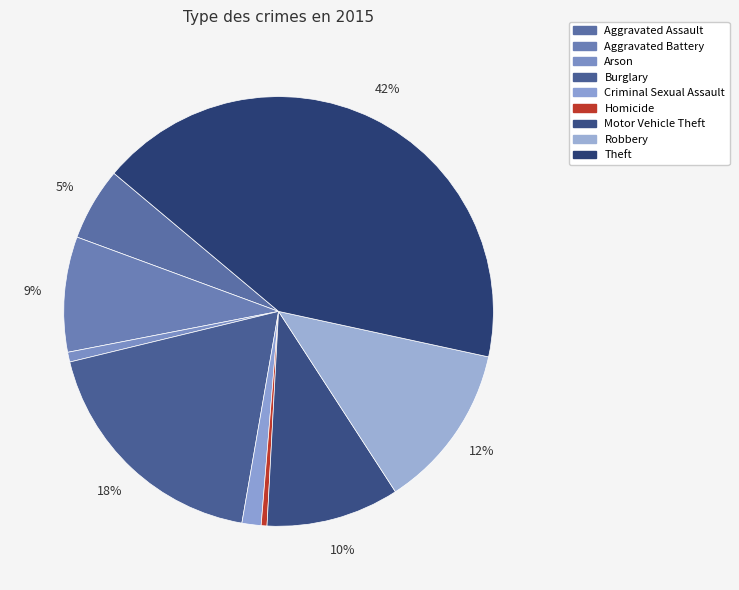

To the nearest percent, what is the difference between the Criminal Sexual Assault and Burglary slice percentages?

17%